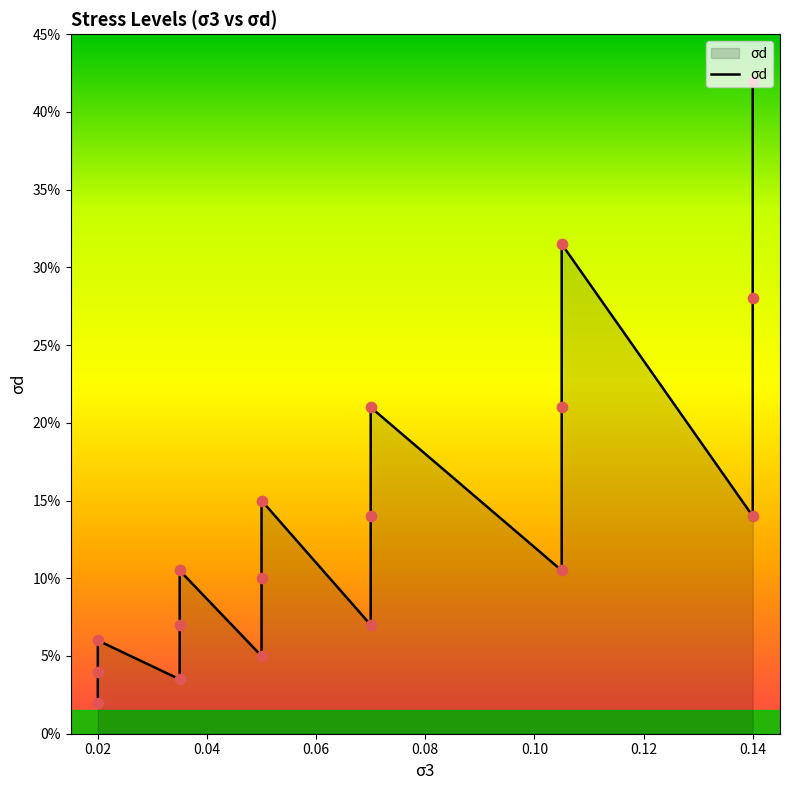

What is the change in value from 0.12 to 0.14?

+0.1